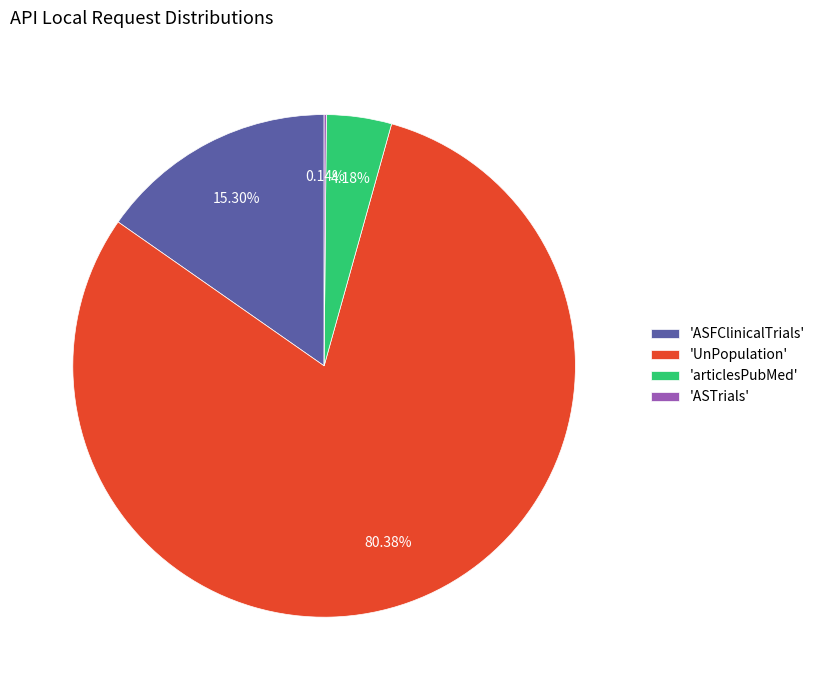

Combined, do 'articlesPubMed' and 'ASFClinicalTrials' account for over 50%?

No